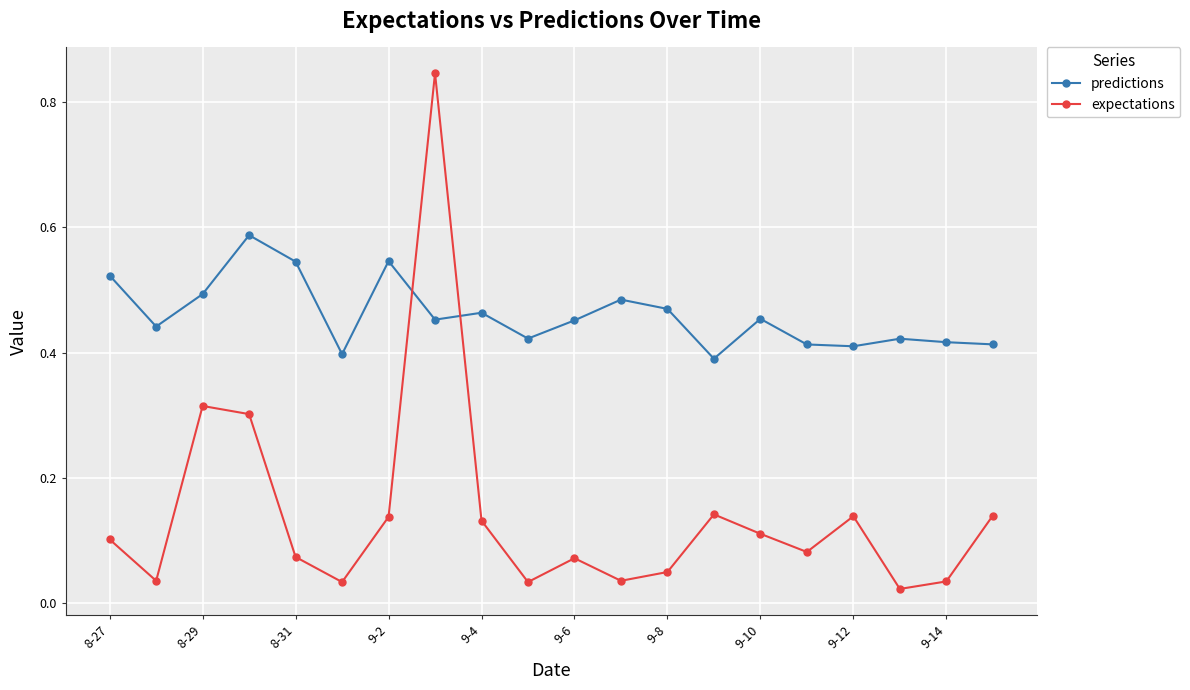

What is the sum of all expectations values?

2.8